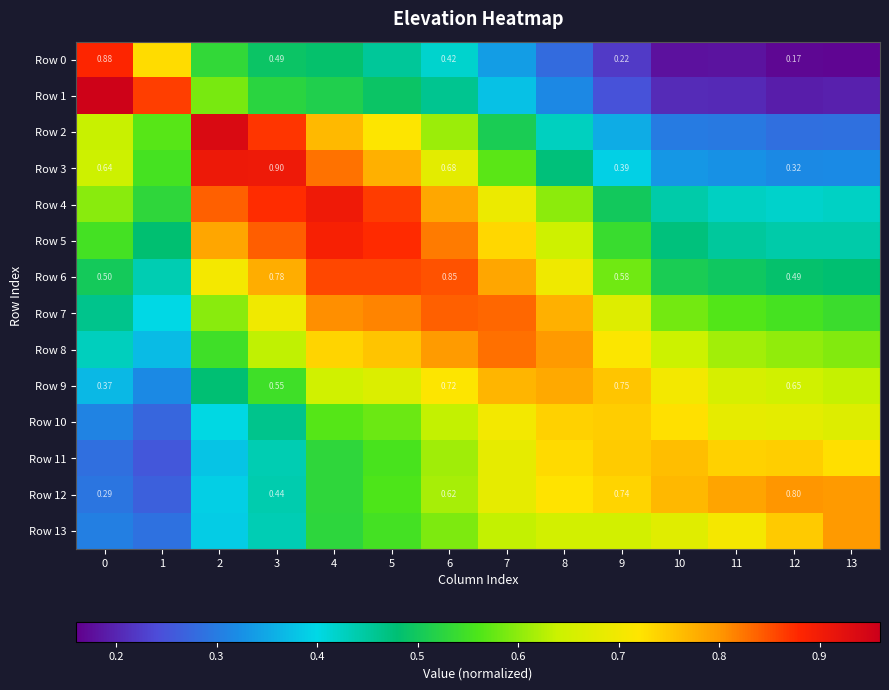

What is the average value of the Row 12 series?

0.6